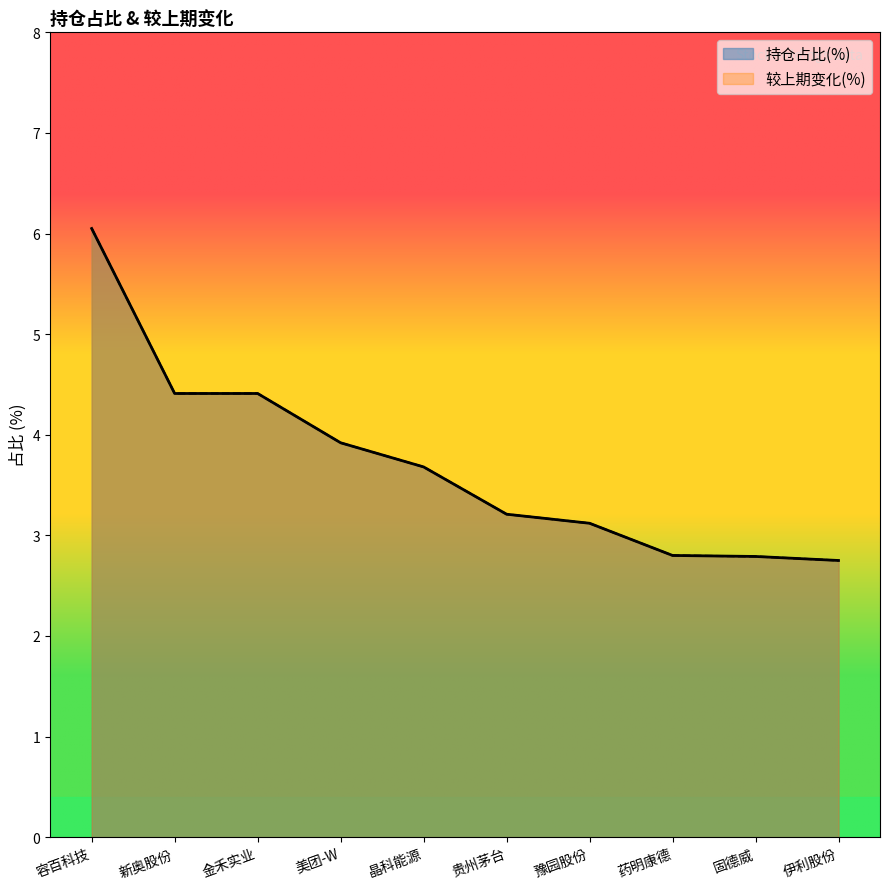

What is the total value across all series at 晶科能源?

7.4